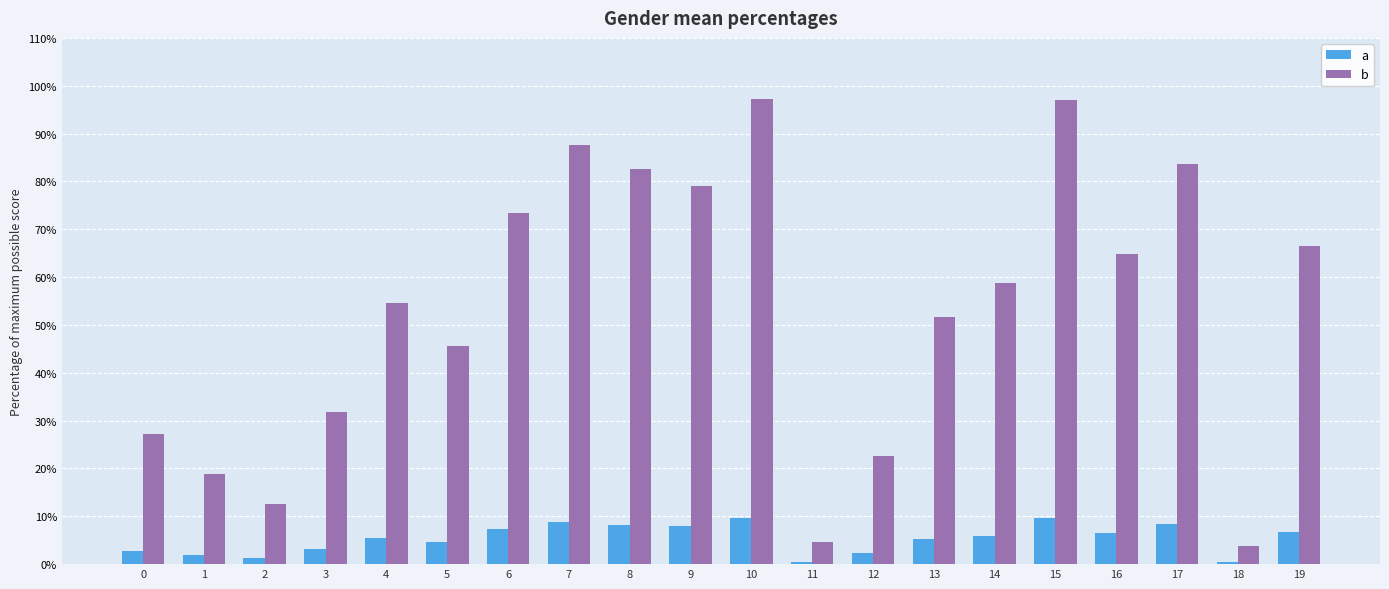

Which series has the largest total across all categories?

b